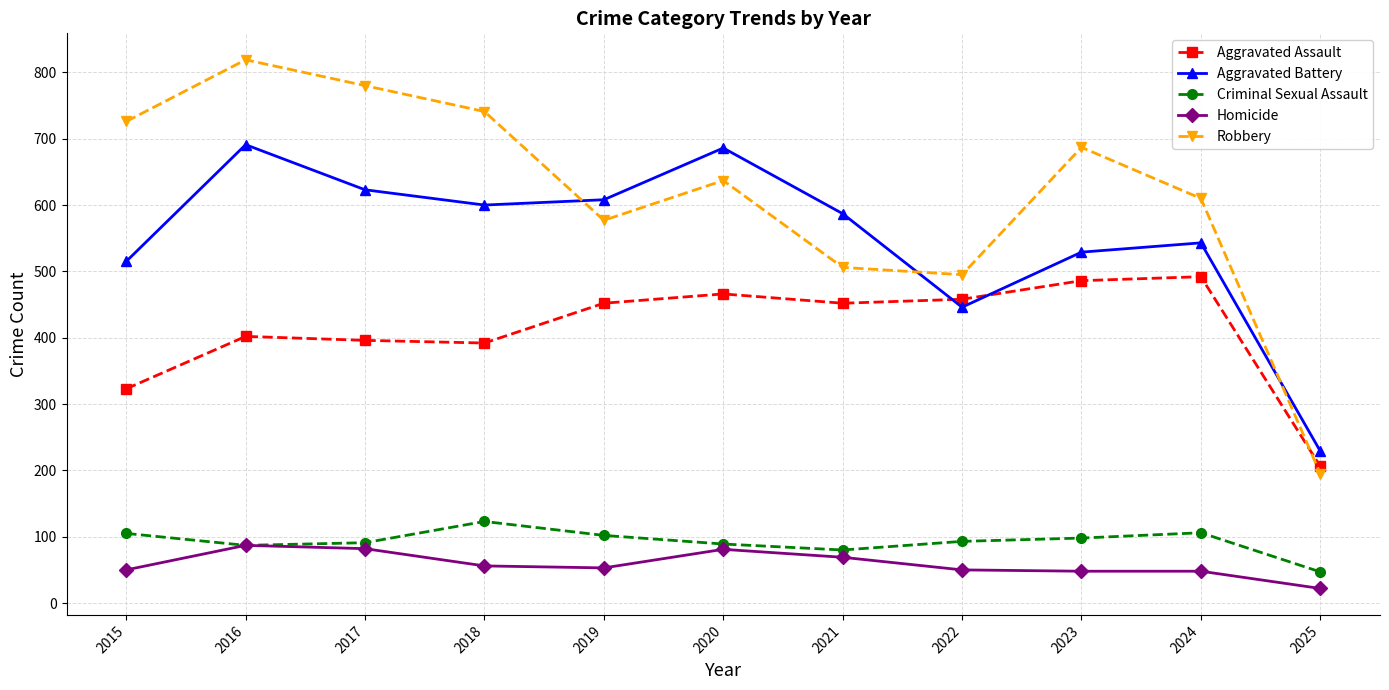

What is the average value of the Criminal Sexual Assault series?

93